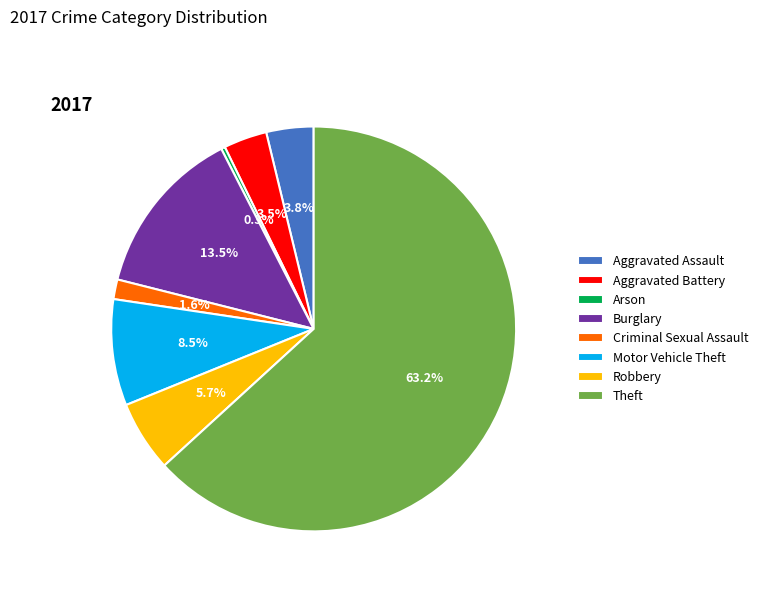

What percentage is the Aggravated Assault slice, to the nearest percent?

4%